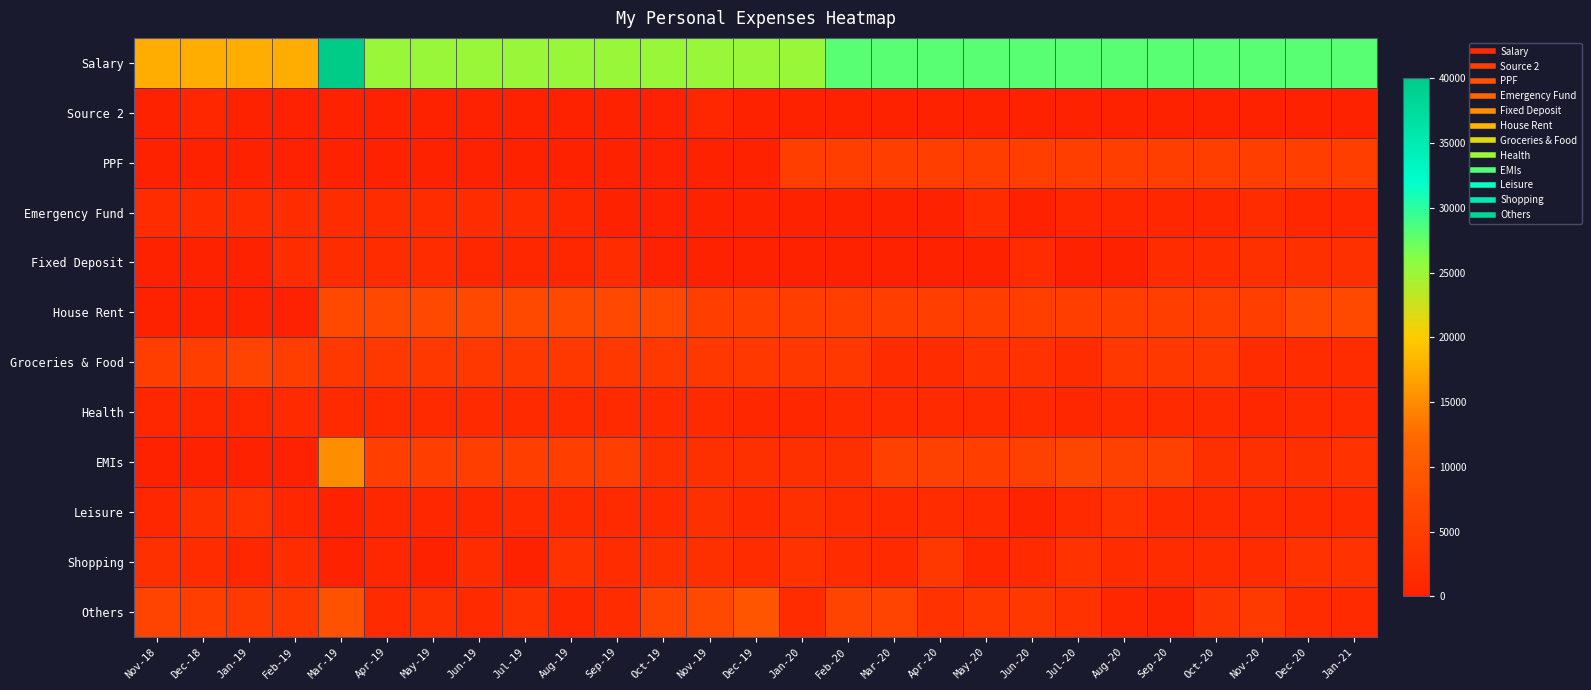

Rank the series at Apr-19 from highest to lowest value.

Salary, House Rent, EMIs, Groceries & Food, Emergency Fund, Fixed Deposit, Health, Others, Leisure, Shopping, Source 2, PPF